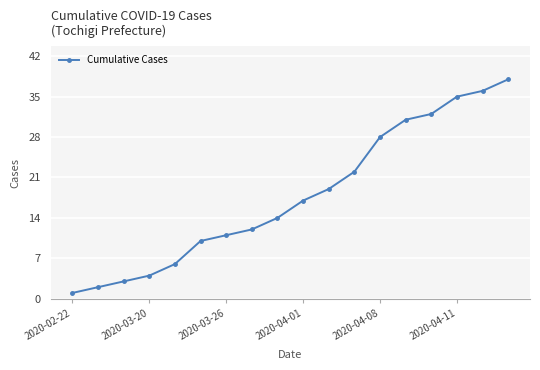

Reading left to right, extract all data points from this chart.

1	2	3	4	6	10	11	12	14	17	19	22	28	31	32	35	36	38